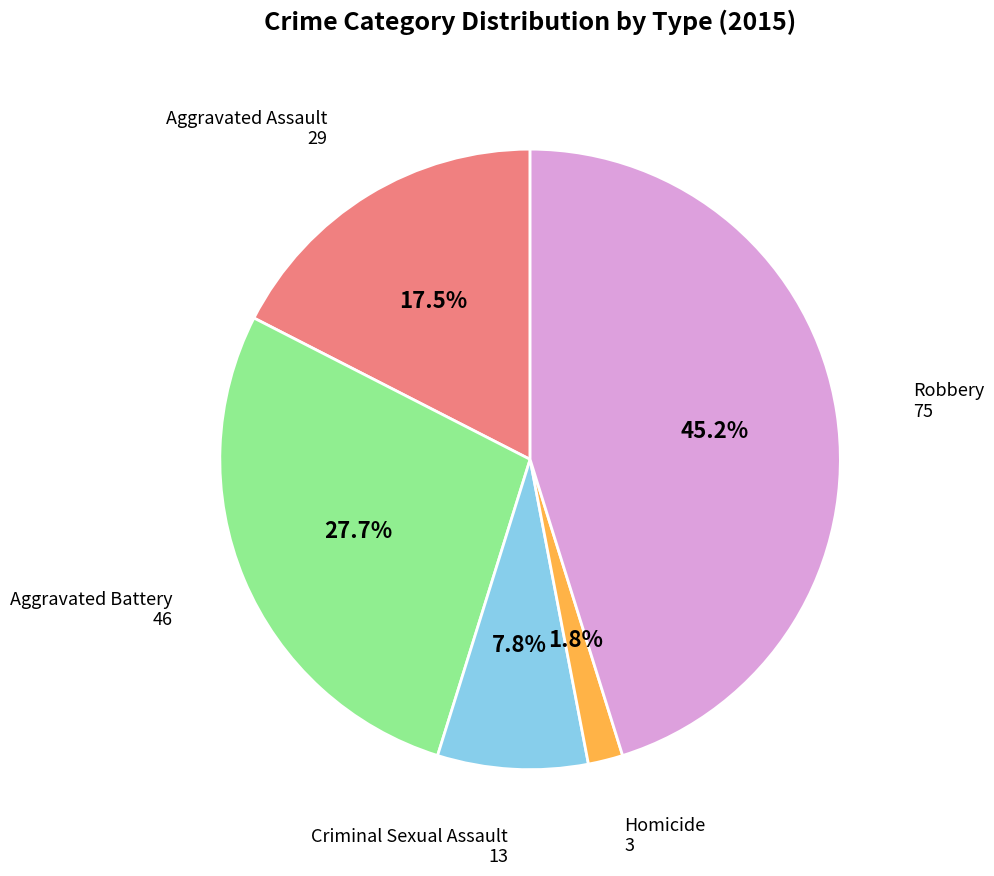

Rank the categories by value from highest to lowest.

Robbery, Aggravated Battery, Aggravated Assault, Criminal Sexual Assault, Homicide